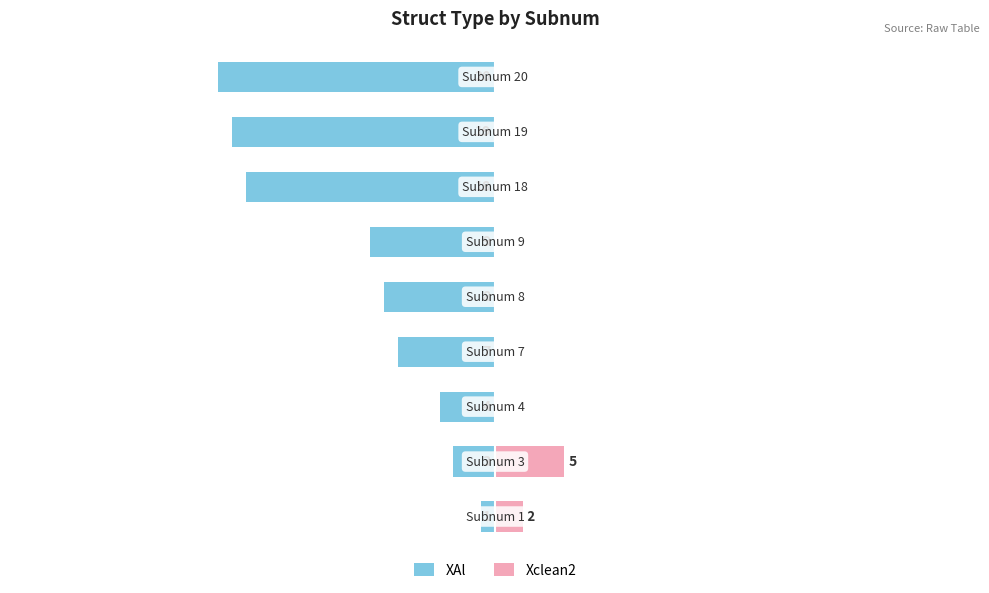

What is the spread (max minus min) of values at 0?

3